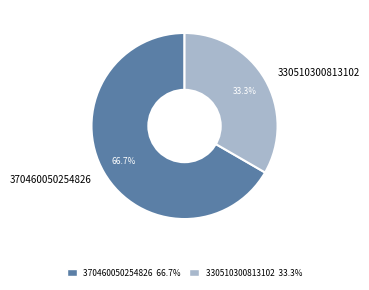

Does 370460050254826 represent more than half of the total?

Yes